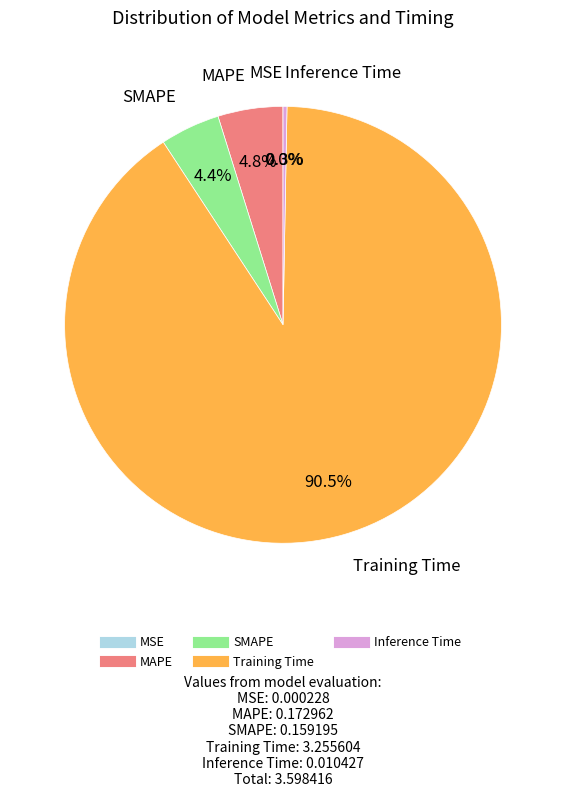

Does Training Time represent more than half of the total?

Yes